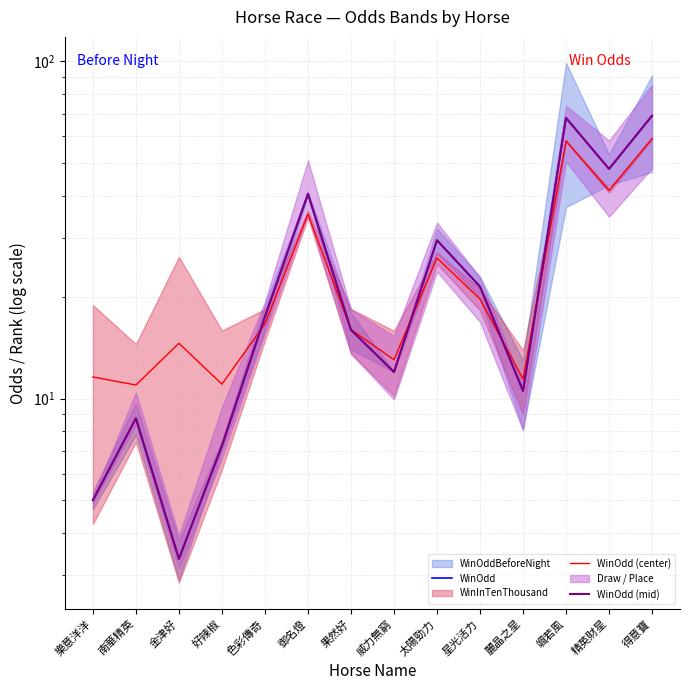

Which series ends up on top after the final intersection of WinOdd (center) and WinOdd?

WinOdd